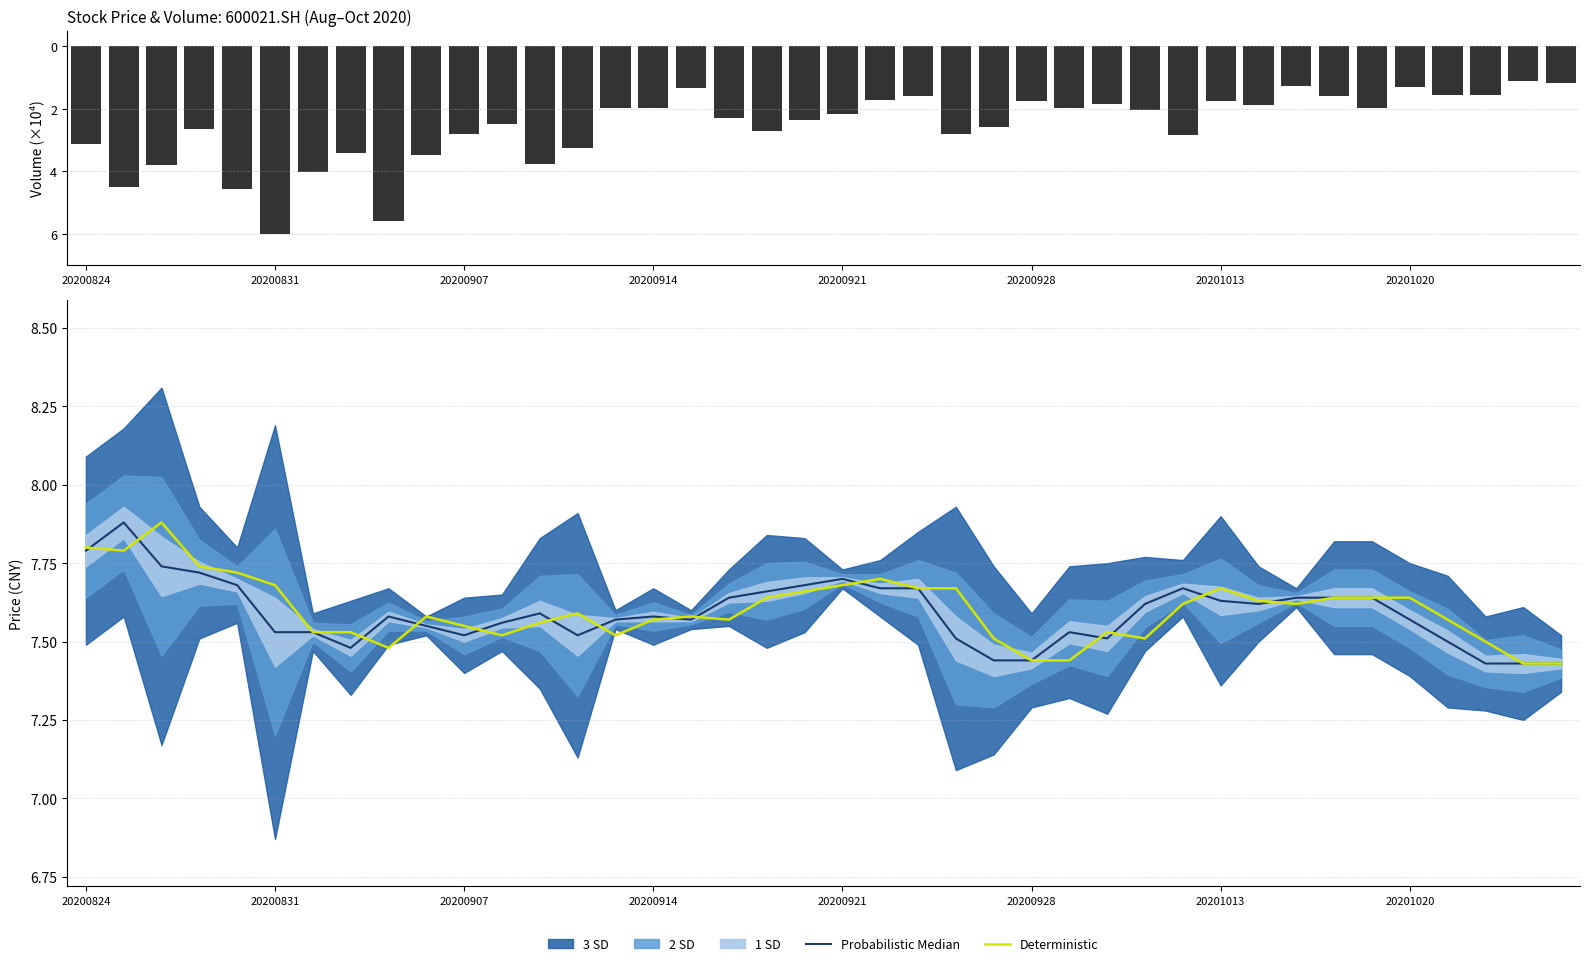

Is it true that Deterministic equals 7.6 at 33?

True